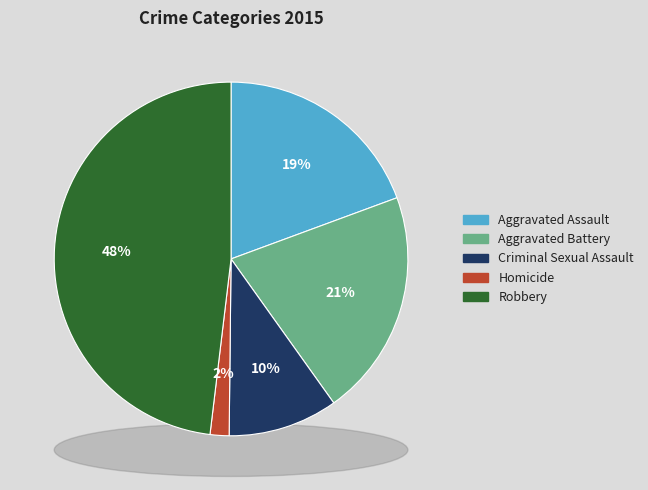

Is it true that Robbery is 48% of the pie?

True